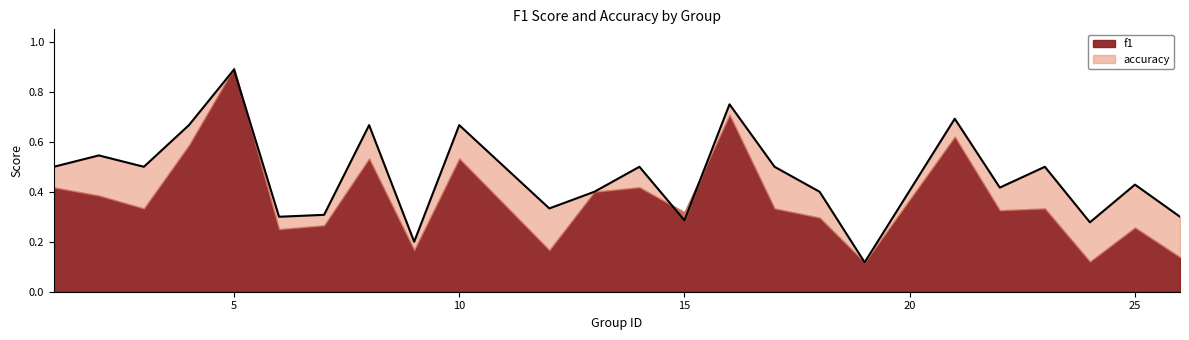

What is the greatest value displayed?

0.9